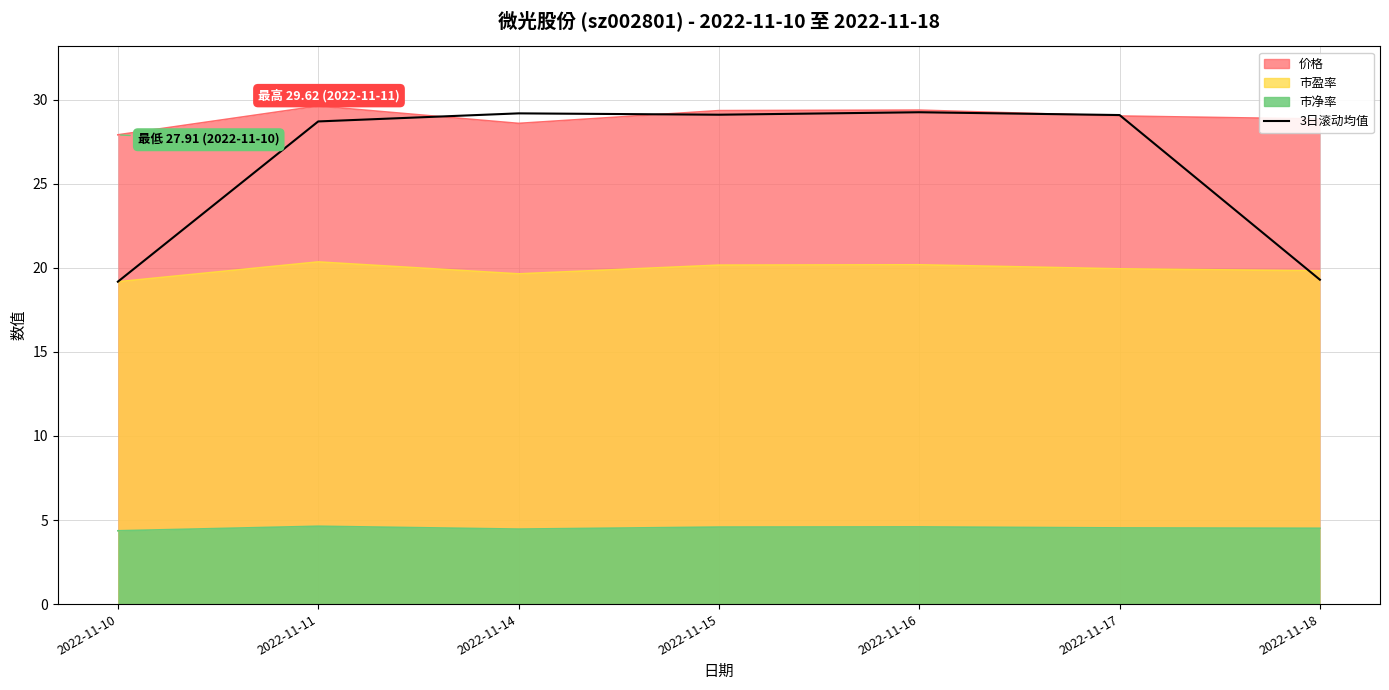

True or false: the data has more than 2 interior local peaks.

False